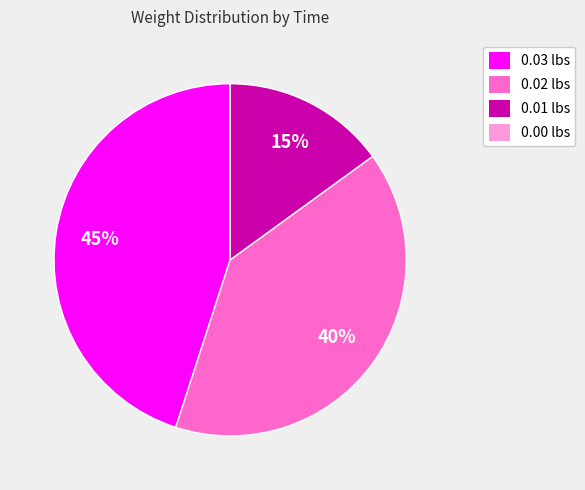

Which slice is the largest?

0.03 lbs